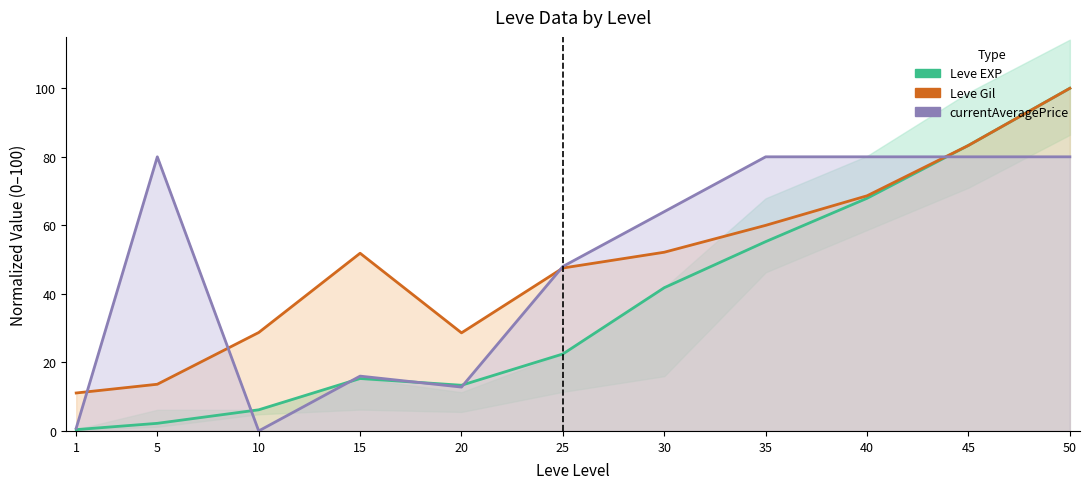

What is the total value across all series at 25?

118.0